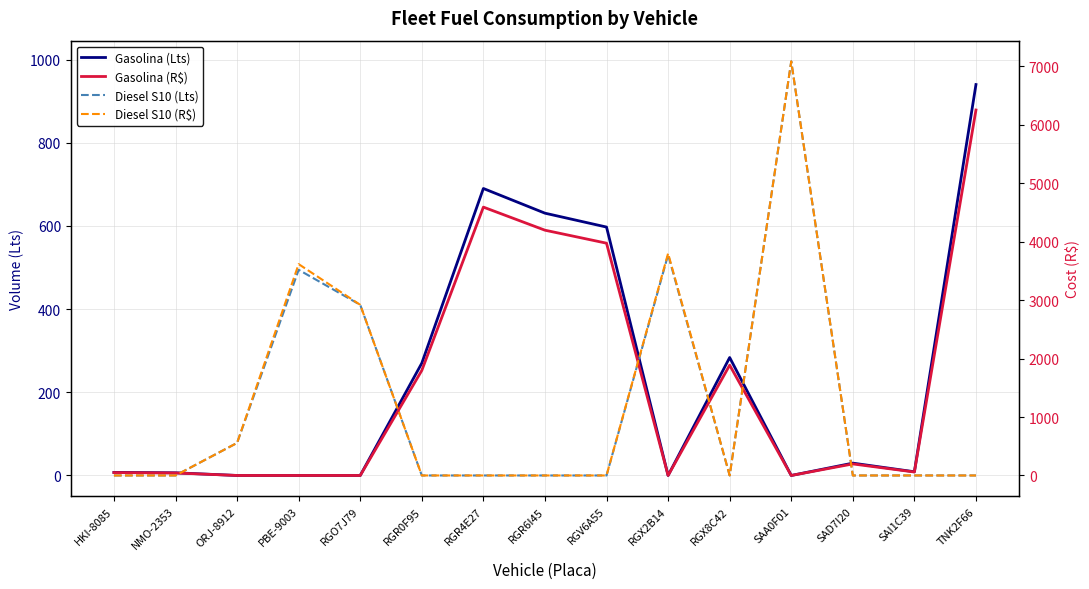

After their last crossing, which series has the higher values: Diesel S10 (R$) or Gasolina (R$)?

Gasolina (R$)